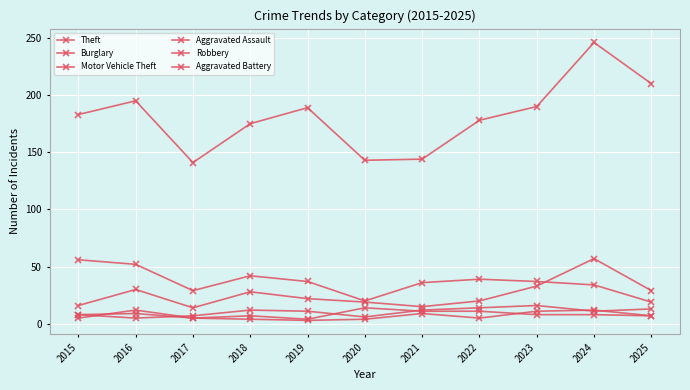

What is the difference between the maximum and second lowest values in the Robbery series?

9